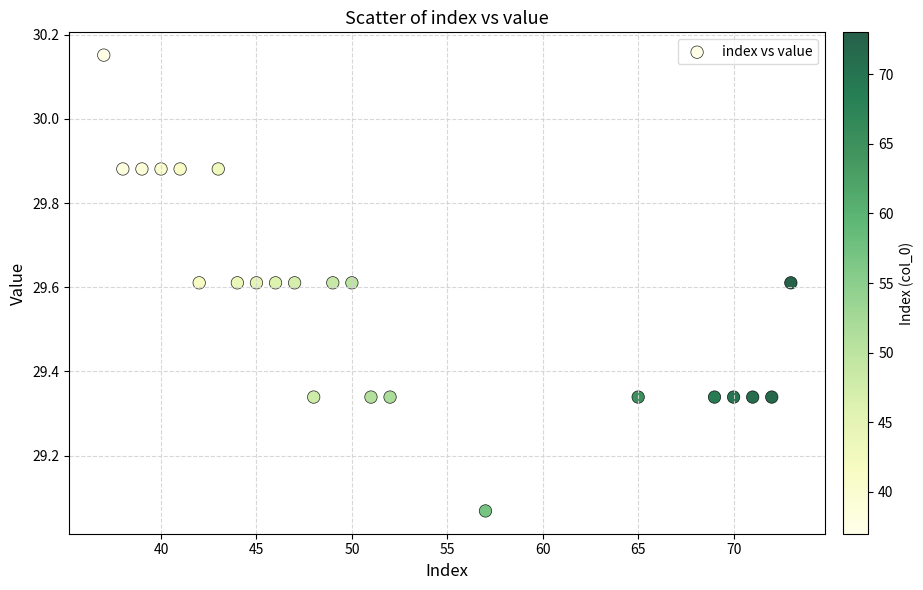

What is the range of X values (max minus min)?

36.0